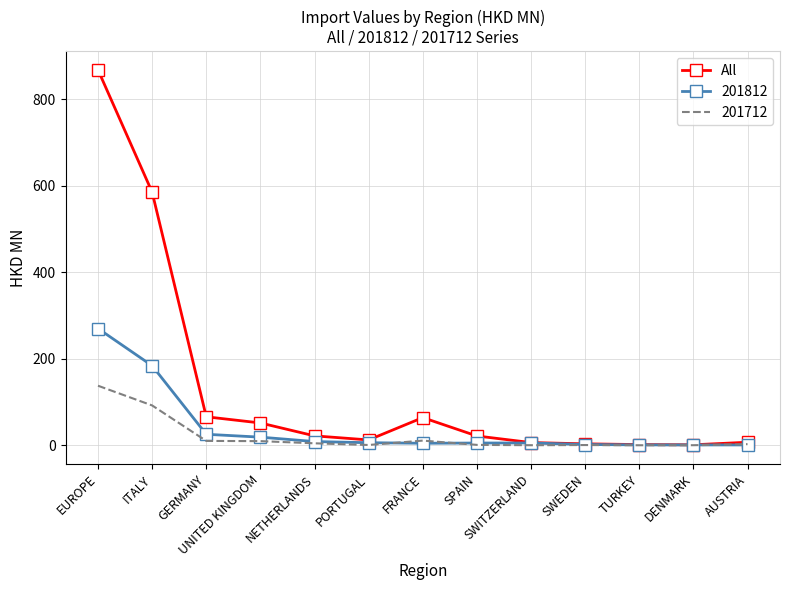

At which category is the sum across all series the highest?

EUROPE